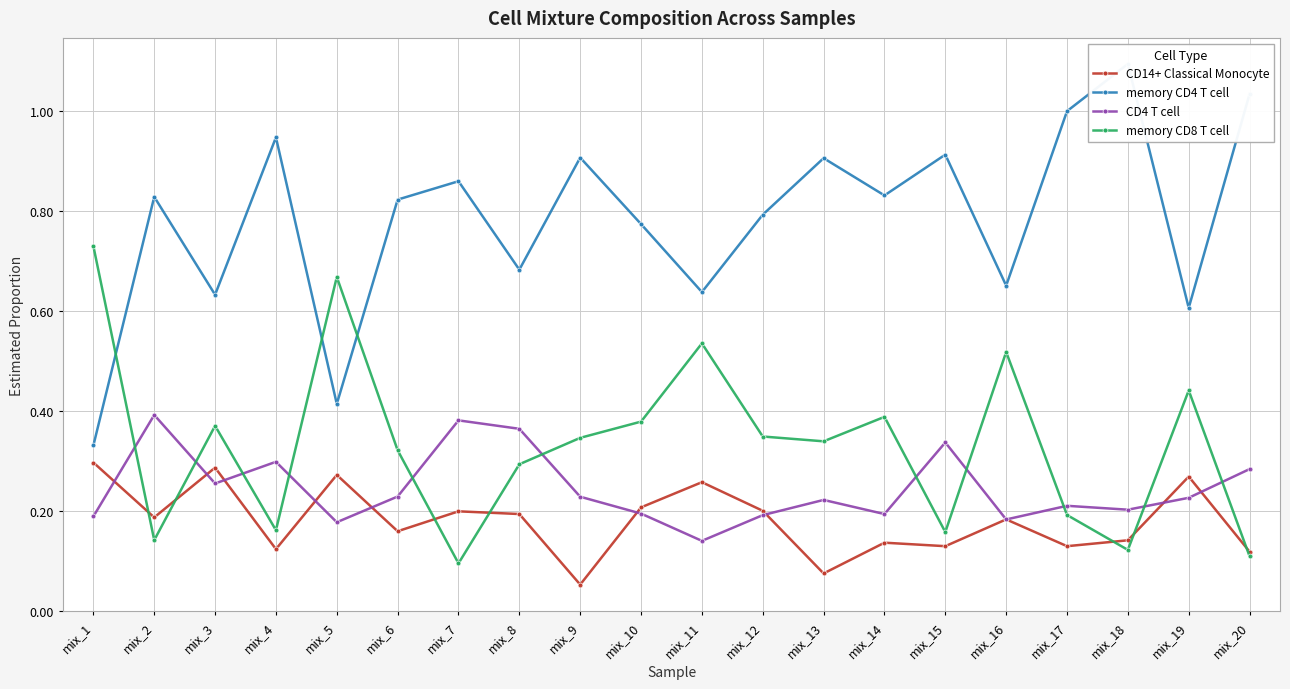

The memory CD4 T cell series shows 0.8 at mix_6. True or false?

True